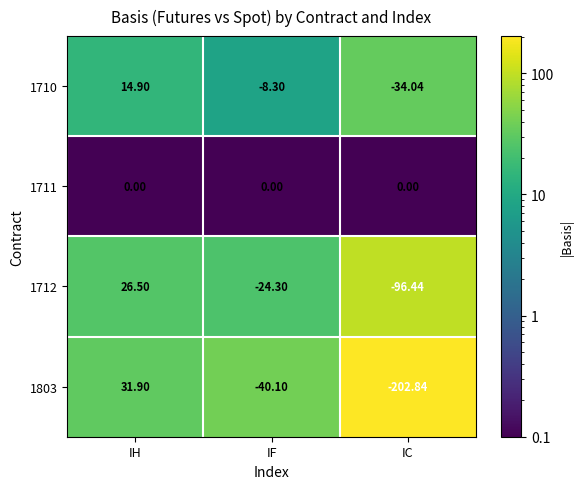

At how many categories does at least one series exceed 8?

1